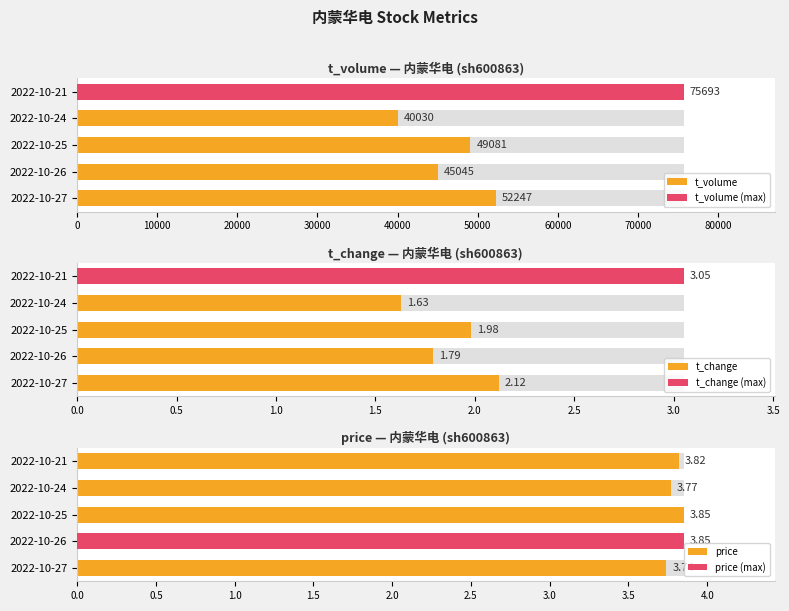

Count the price values in the range 3 to 4.

5